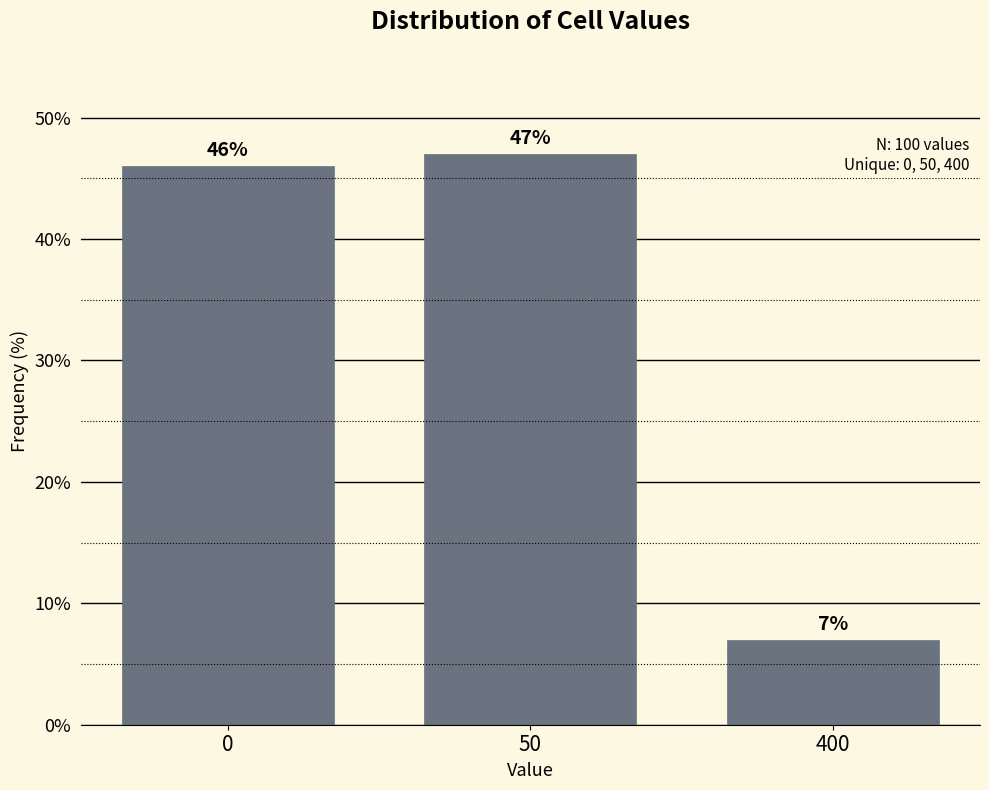

Reading left to right, what are all the values shown in this chart?

0=46.0	50=47.0	400=7.0